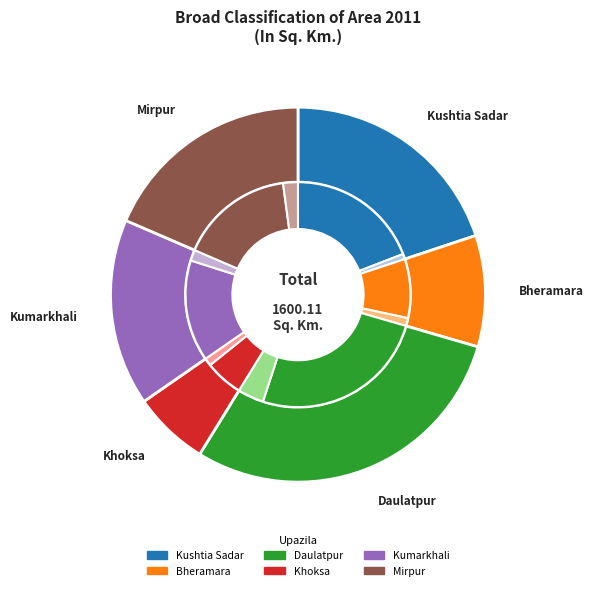

Rank the series at Kumarkhali from lowest to highest value.

River Area, Land Area